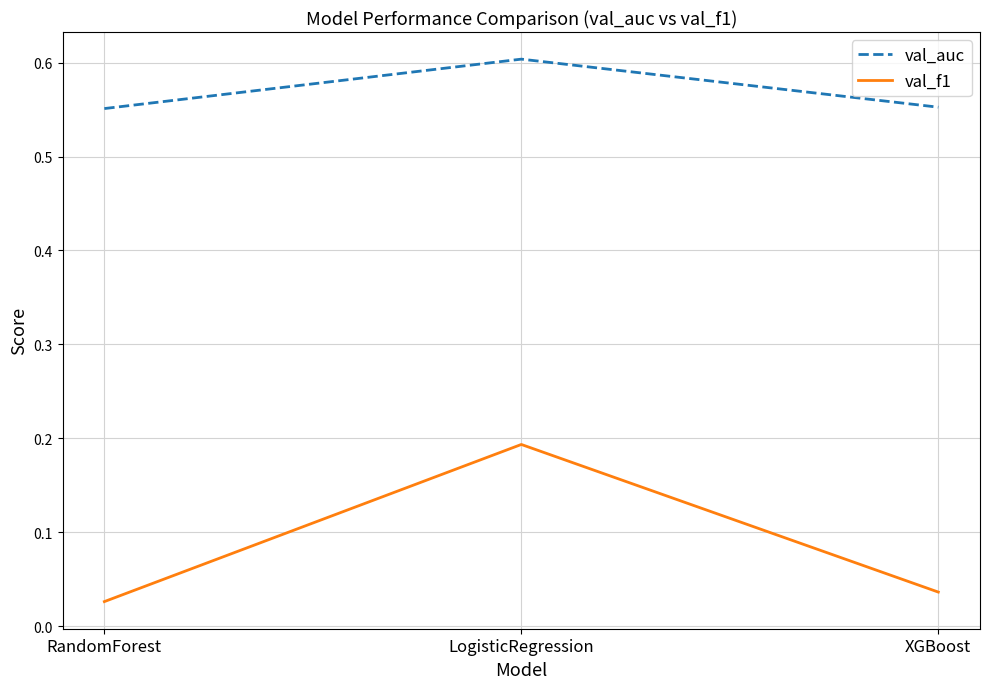

Count the number of categories in the chart.

3